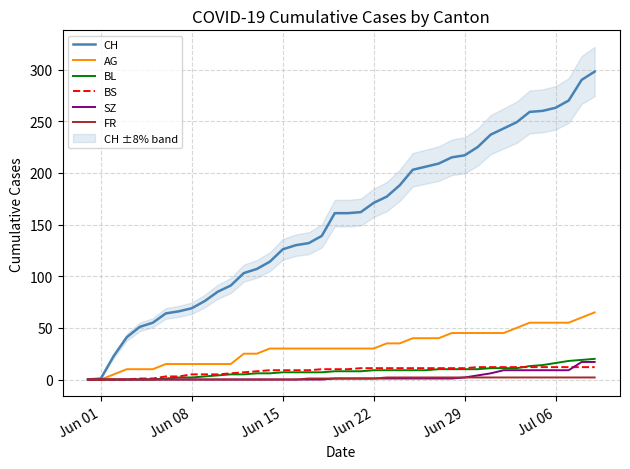

What is the difference between the maximum and minimum values in the BS series?

12